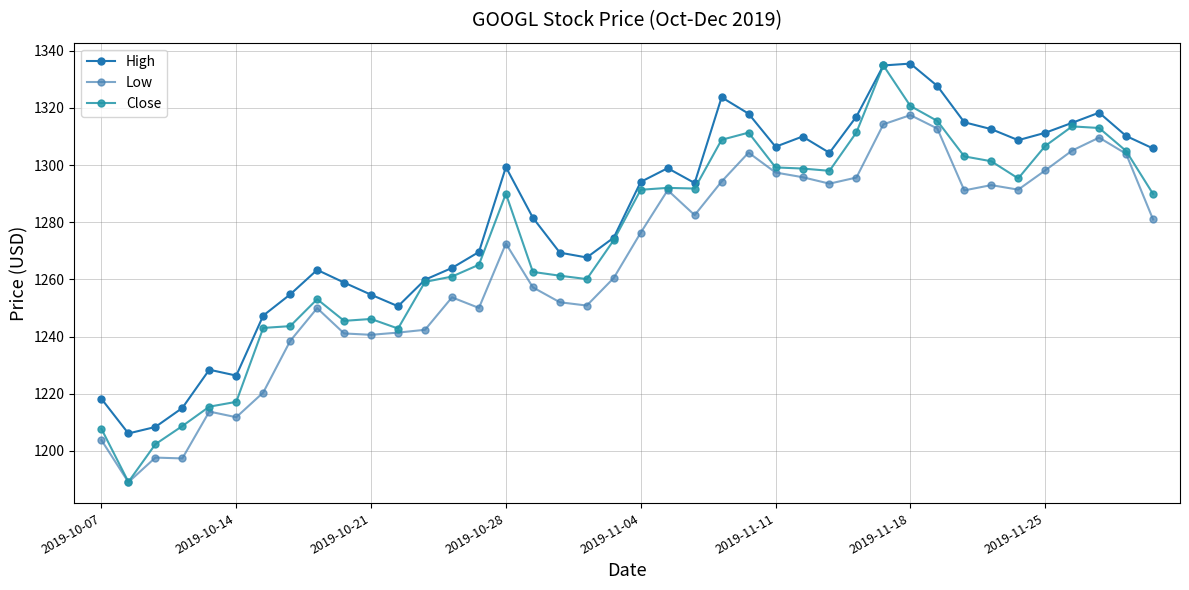

List the series in order of their overall mean, lowest first.

Low, Close, High